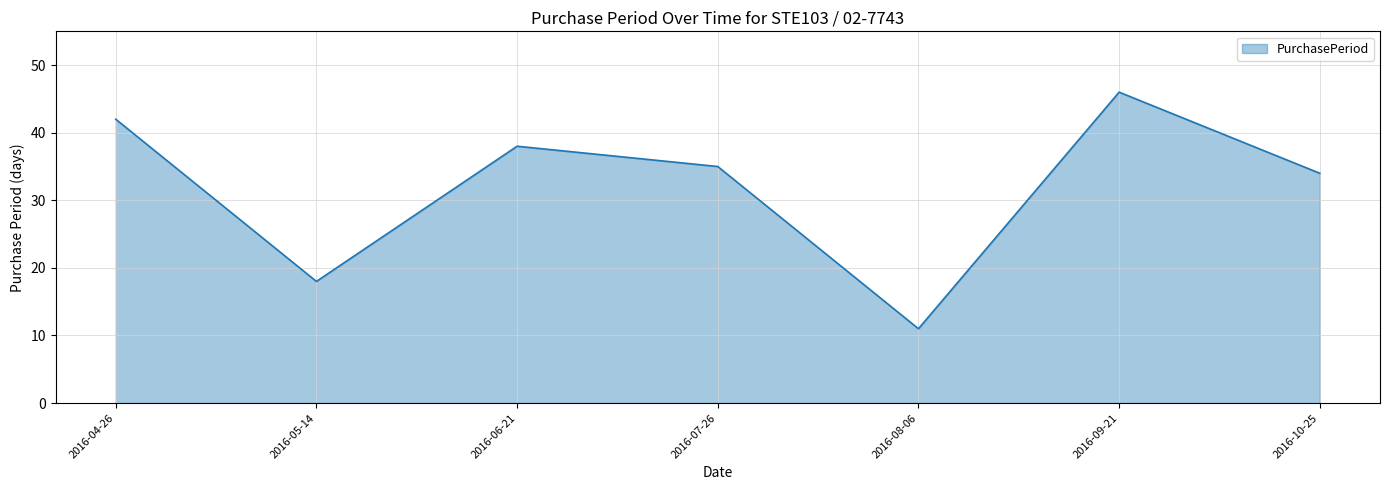

What is the greatest value displayed?

46